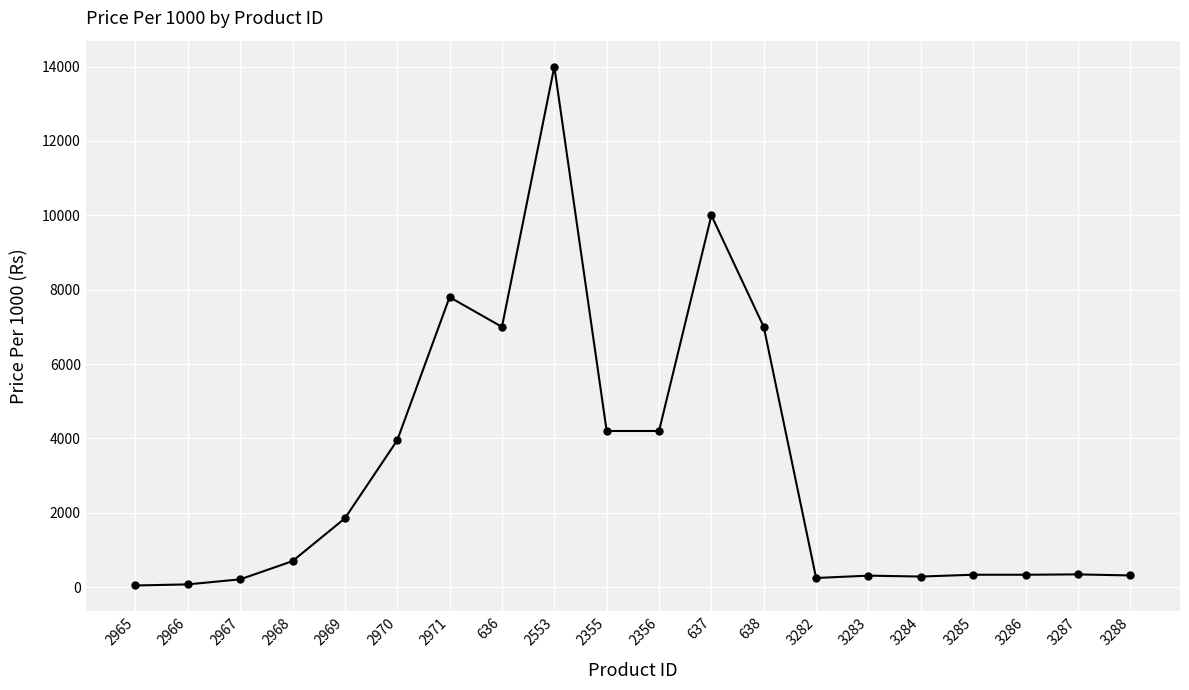

What is the difference between the maximum and minimum values?

13955.0